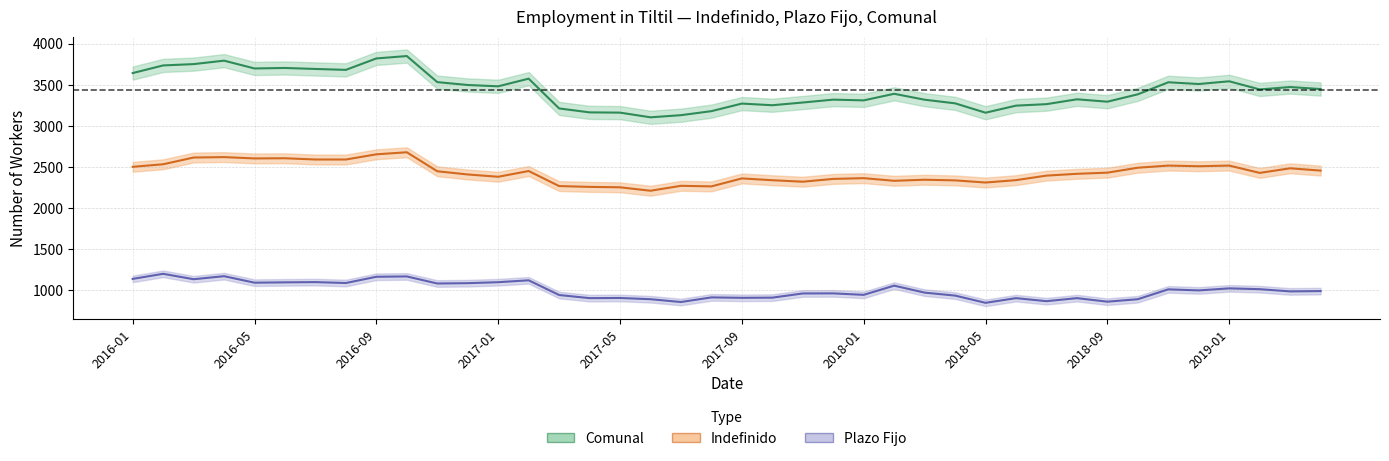

Which has a higher value, 2017-05 or 2017-08?

2017-08